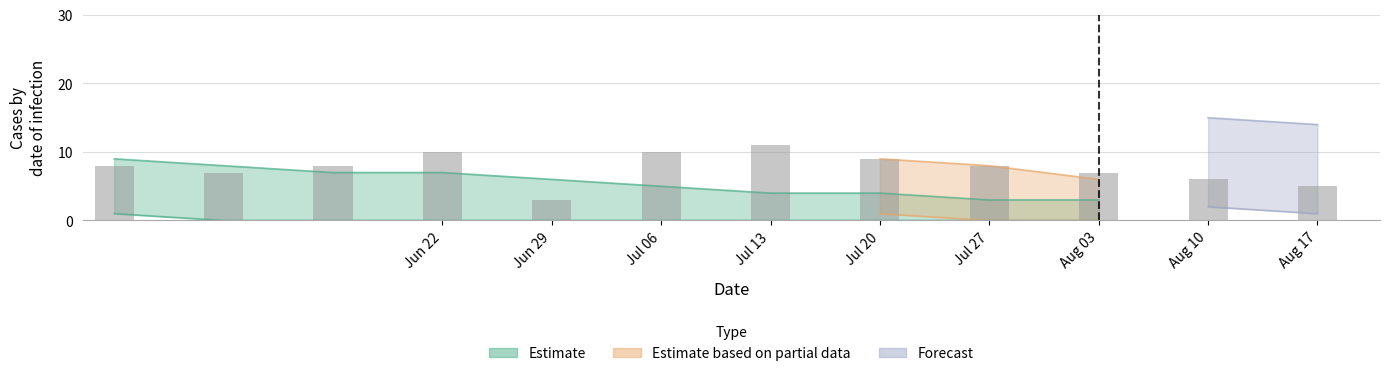

What is the value of the 10th bar from the left?

7